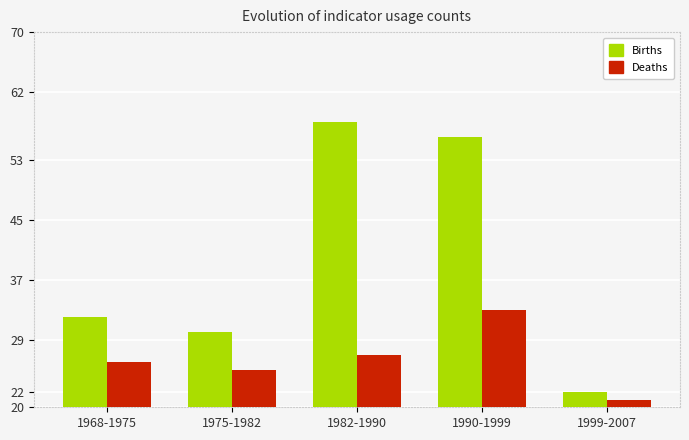

Is the value of Births at 1975-1982 greater than the value of Deaths at 1982-1990?

Yes